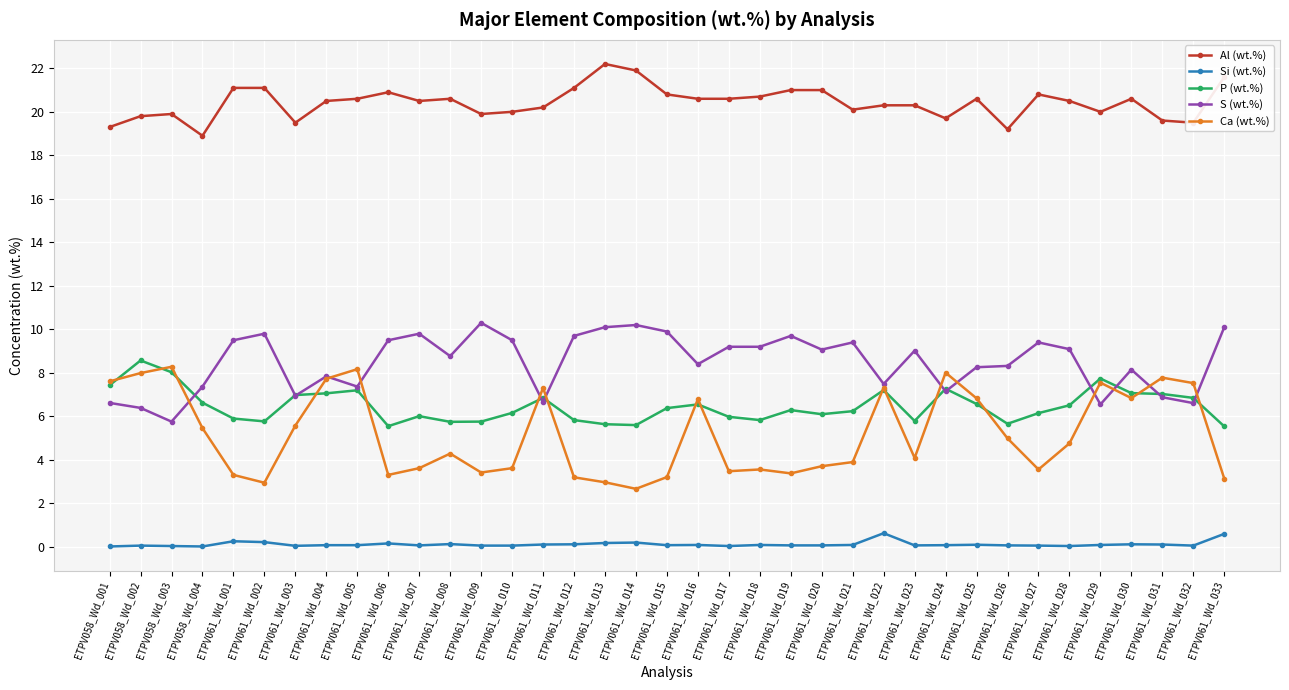

What is the label of the 20th point from the right?

ETPV061_Wd_014